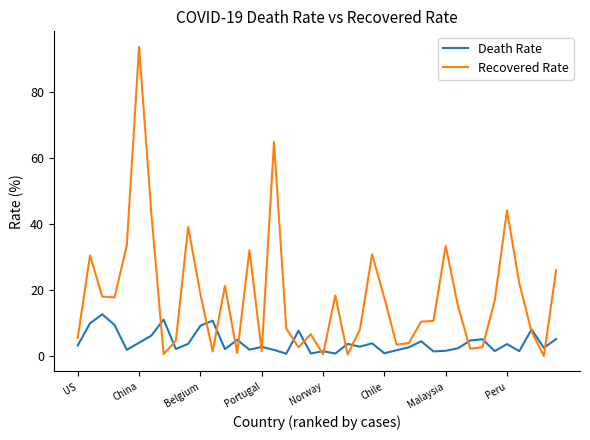

What is the difference between the maximum and second lowest values in the Recovered Rate series?

93.1